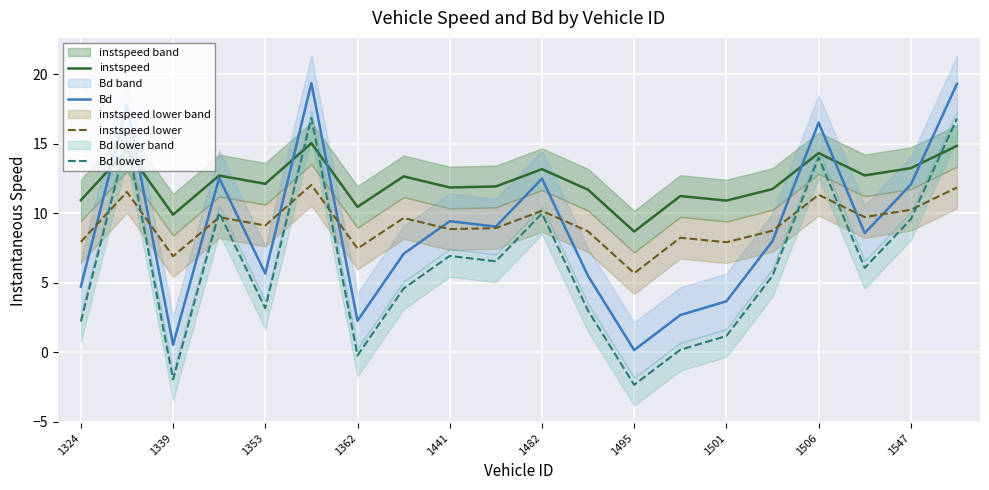

What is the maximum value shown in the chart?

19.4